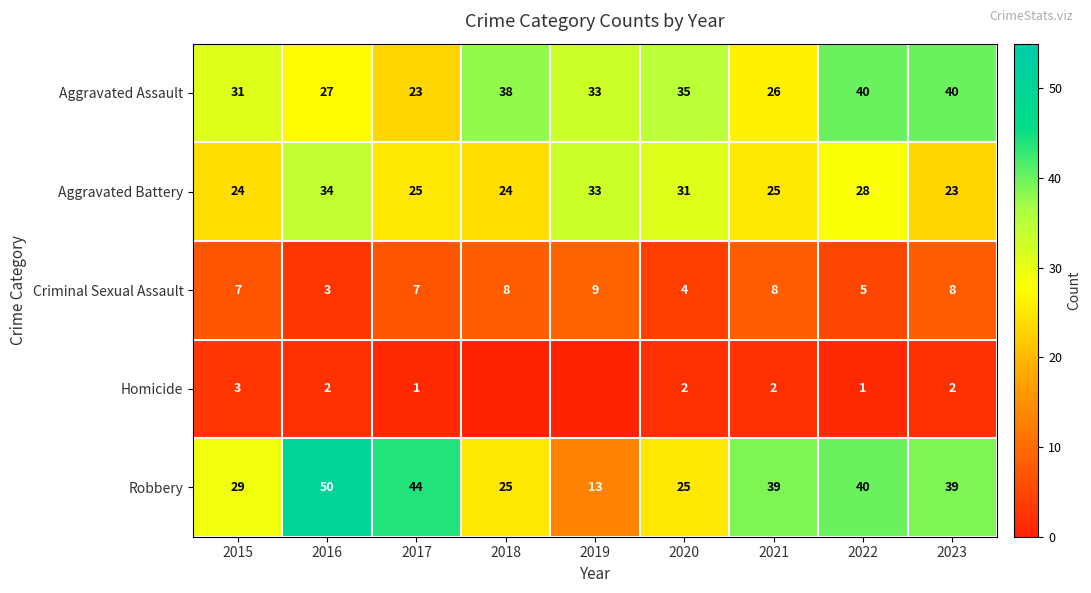

What is the total value across all series at 2016?

116